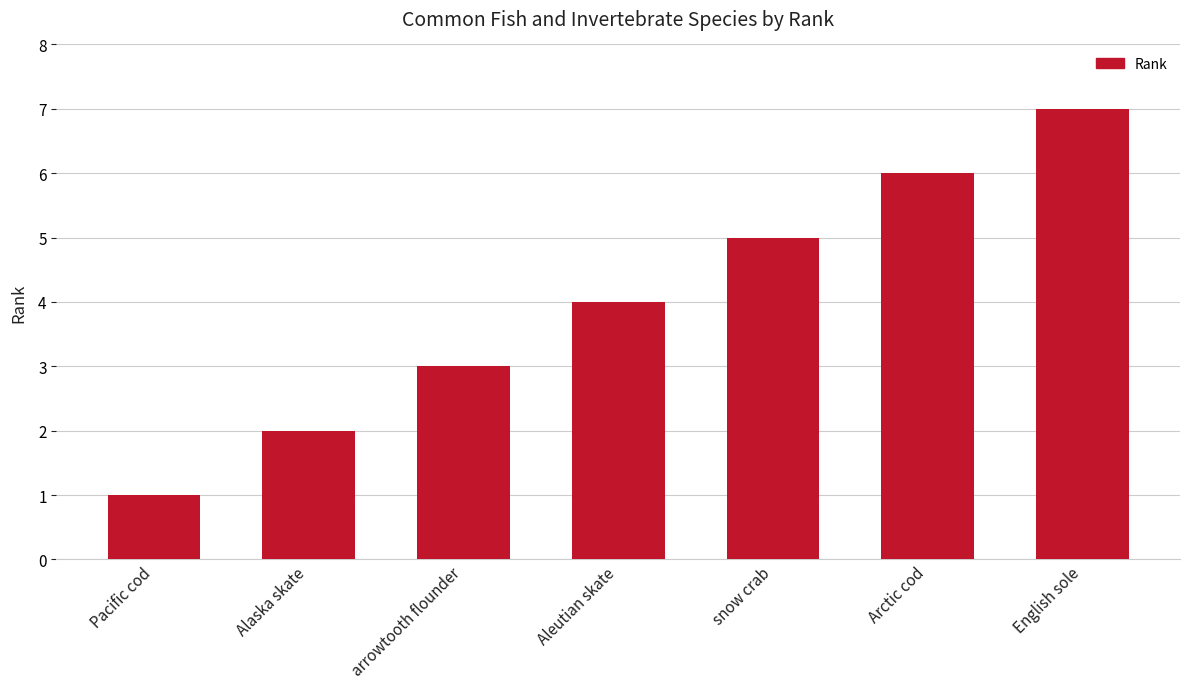

Rank the categories by value from lowest to highest.

Pacific cod, Alaska skate, arrowtooth flounder, Aleutian skate, snow crab, Arctic cod, English sole